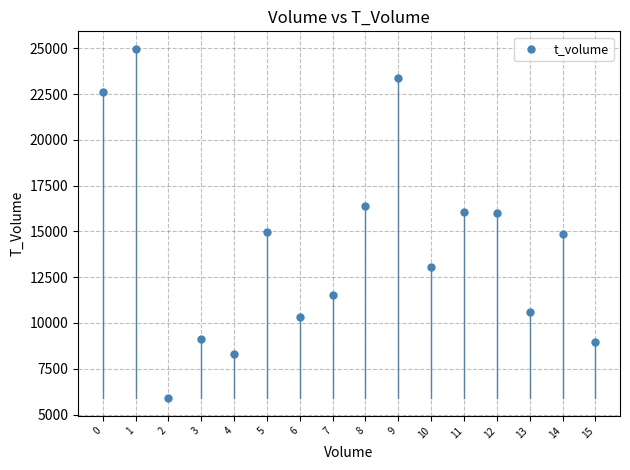

What is the range of Y values (max minus min)?

19089